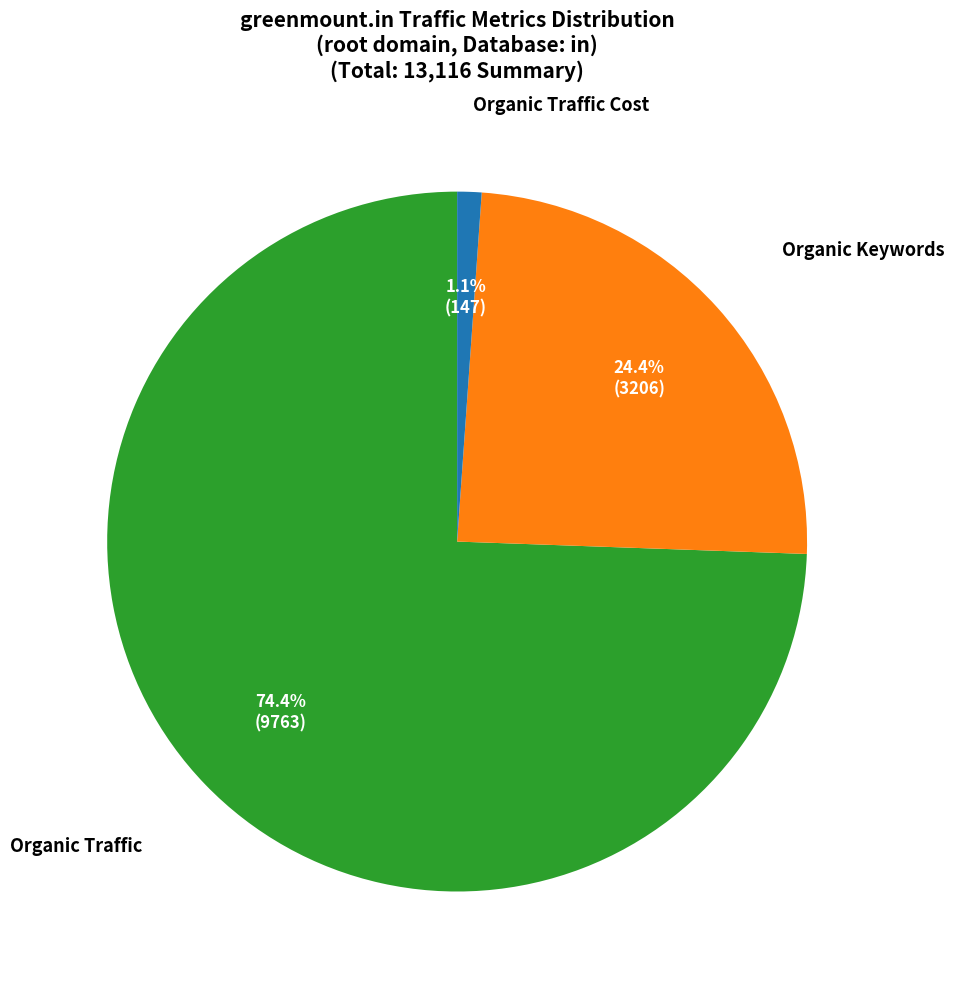

To the nearest percent, what is the difference between the largest and smallest slice percentages?

73%